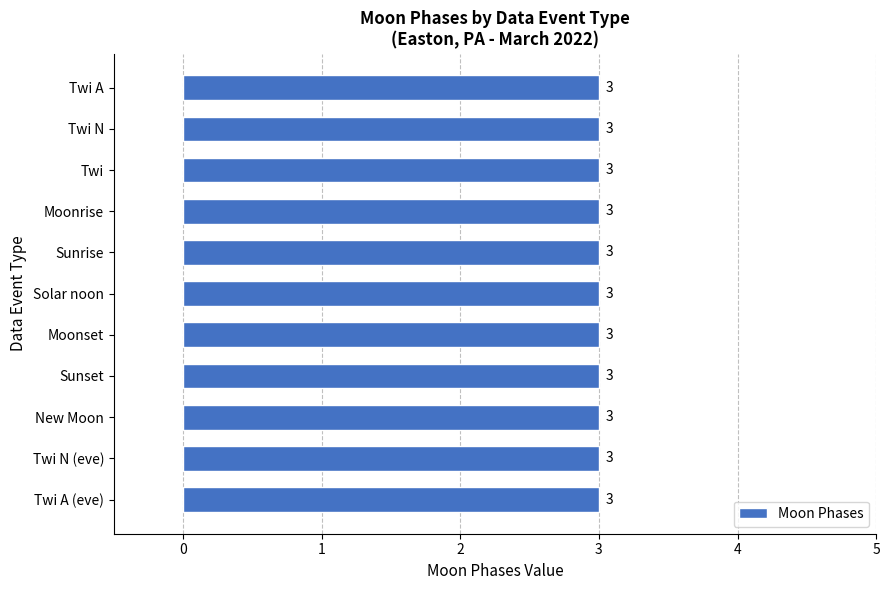

The chart shows a value of 1 at 2022-03-06. True or false?

False